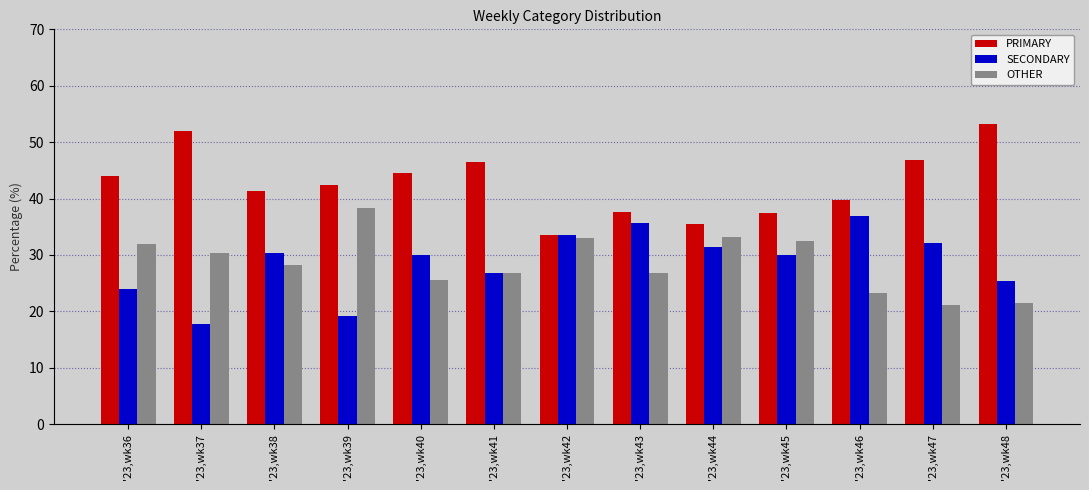

What is the difference between the highest and lowest values at '23,wk43?

10.7